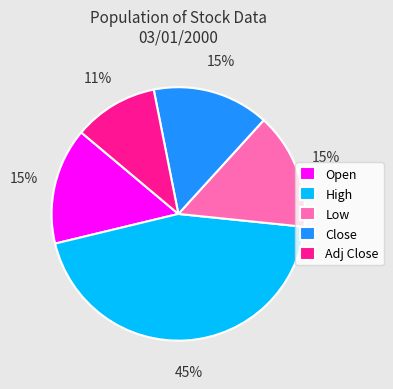

What is the largest slice in the pie chart?

High